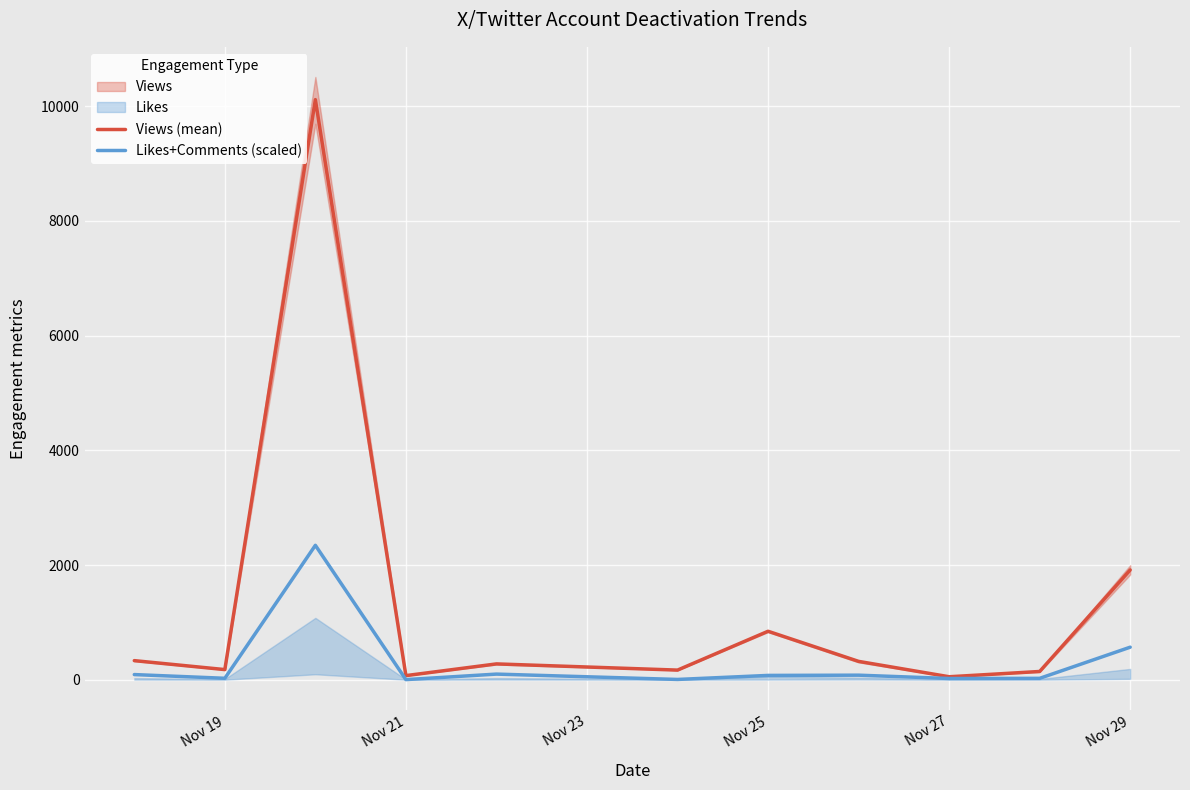

At how many categories does at least one series exceed 2723?

1